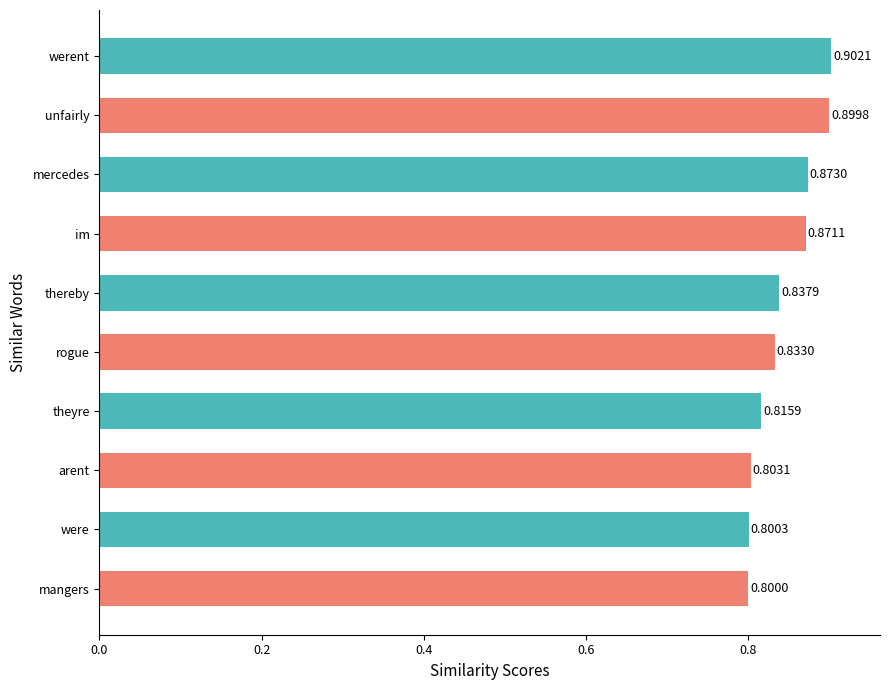

What is the sum of all values?

8.4